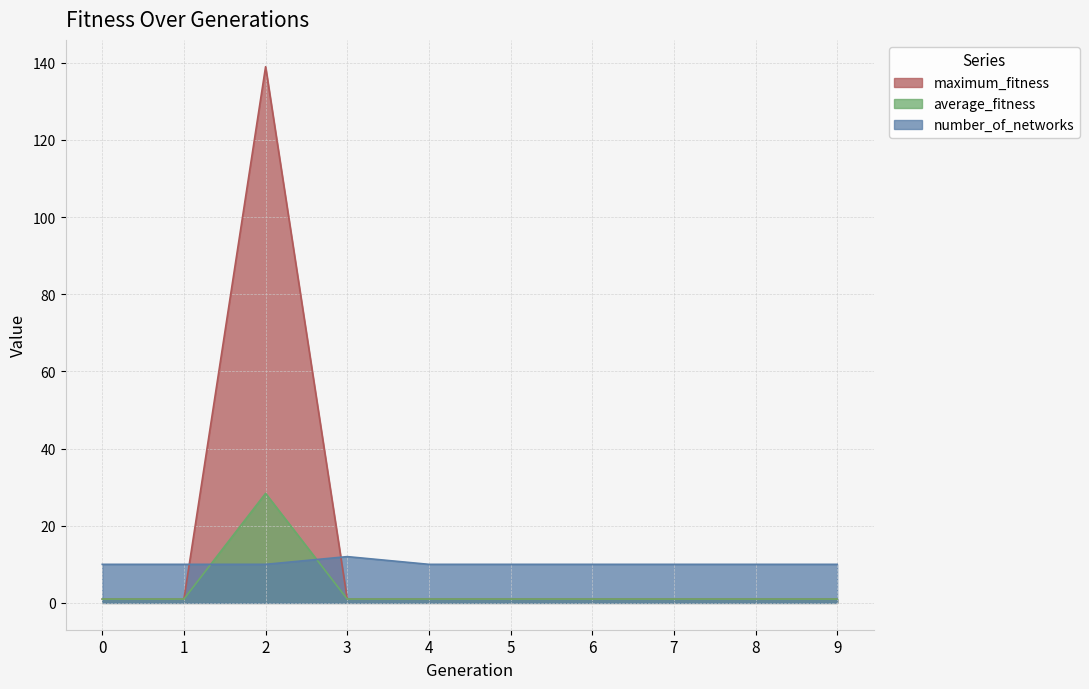

Which has a higher value, 9 or 4?

9